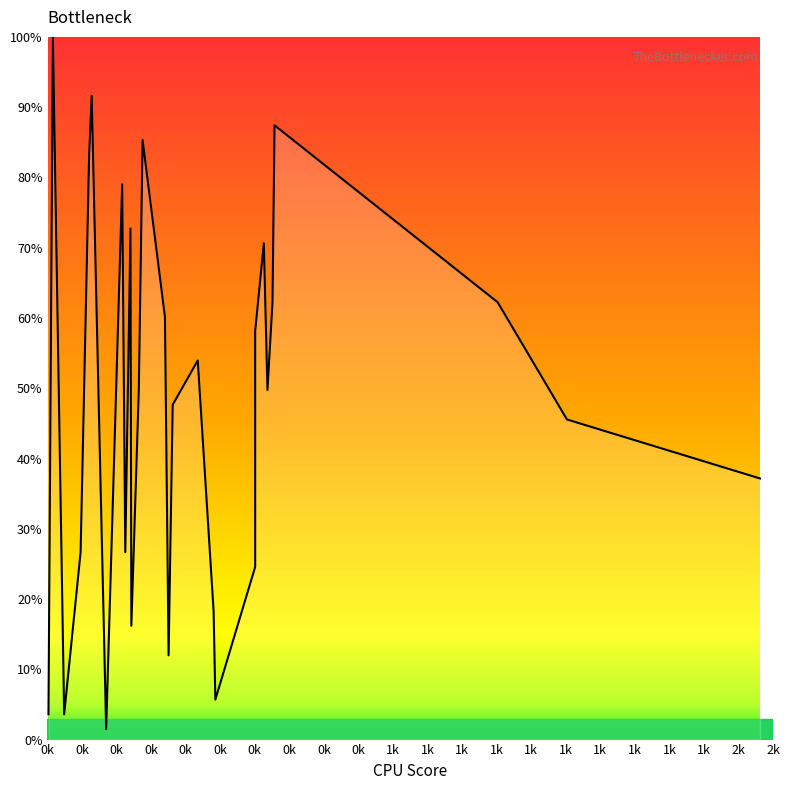

Reading right to left, list all the values displayed in this chart.

0.4	0.5	0.6	0.9	0.6	0.5	0.7	0.6	0.2	0.1	0.2	0.5	0.5	0.1	0.6	0.9	0.5	0.2	0.7	0.3	0.8	0.0	0.9	0.8	0.3	0.0	1.0	0.0